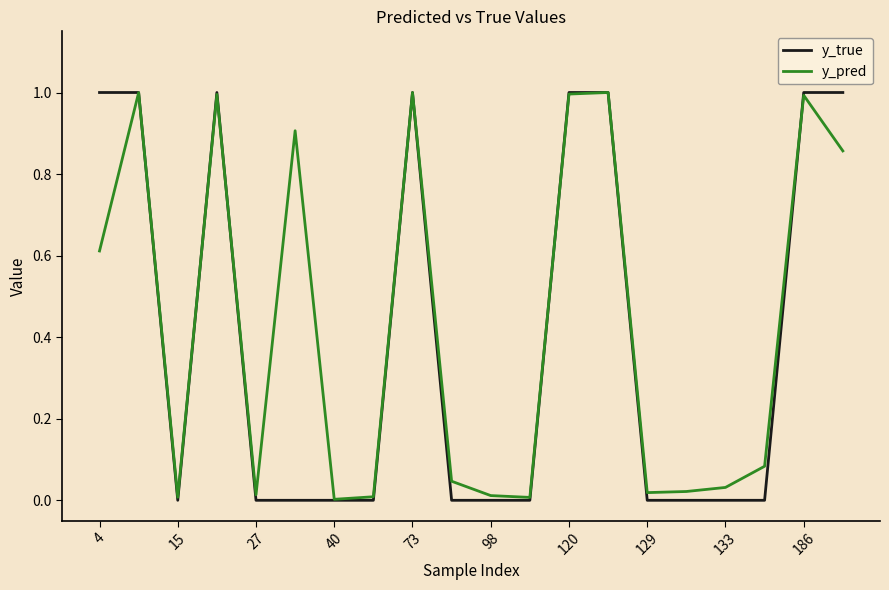

What is the maximum value shown in the chart?

1.0